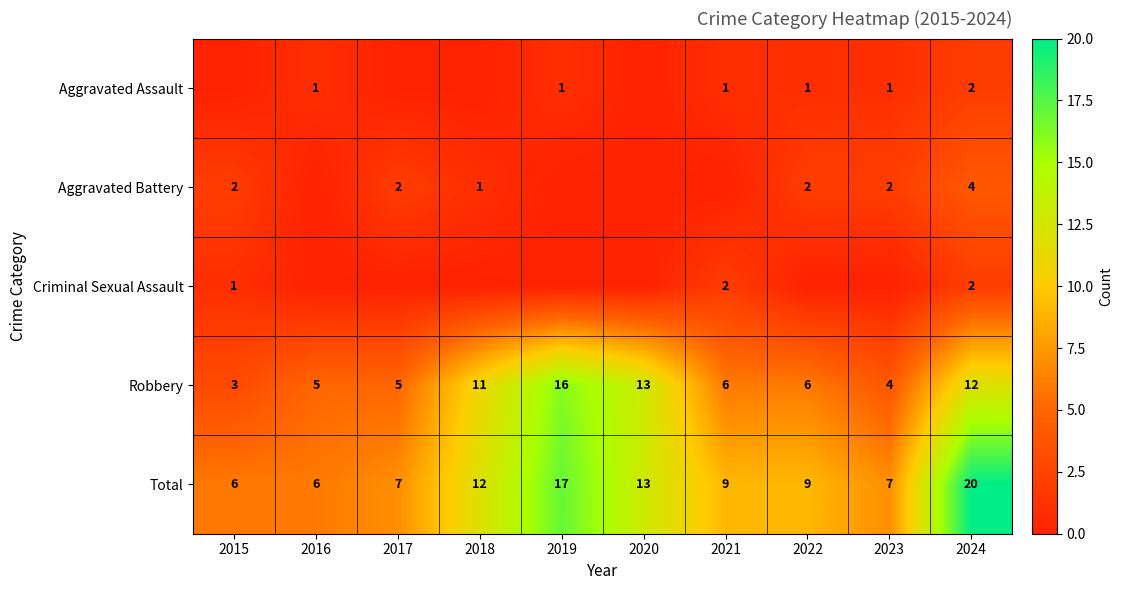

What is the difference between the maximum and second lowest values in the Aggravated Battery series?

4